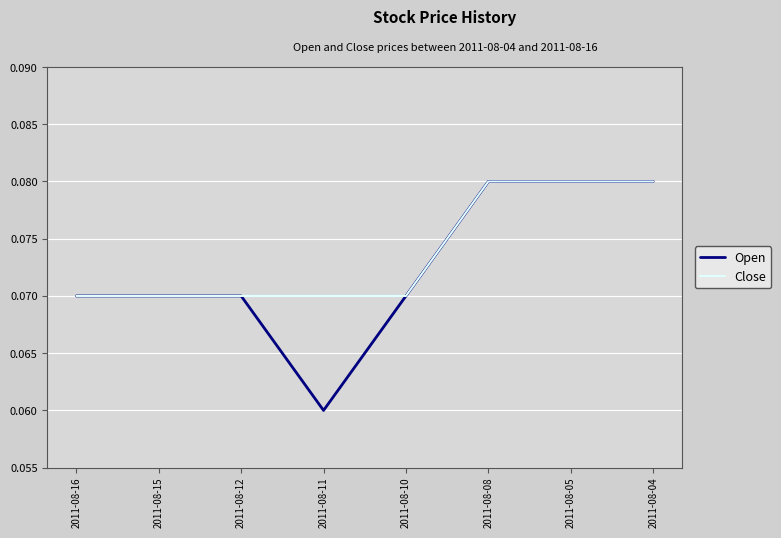

Which series has the largest range (max minus min)?

Open